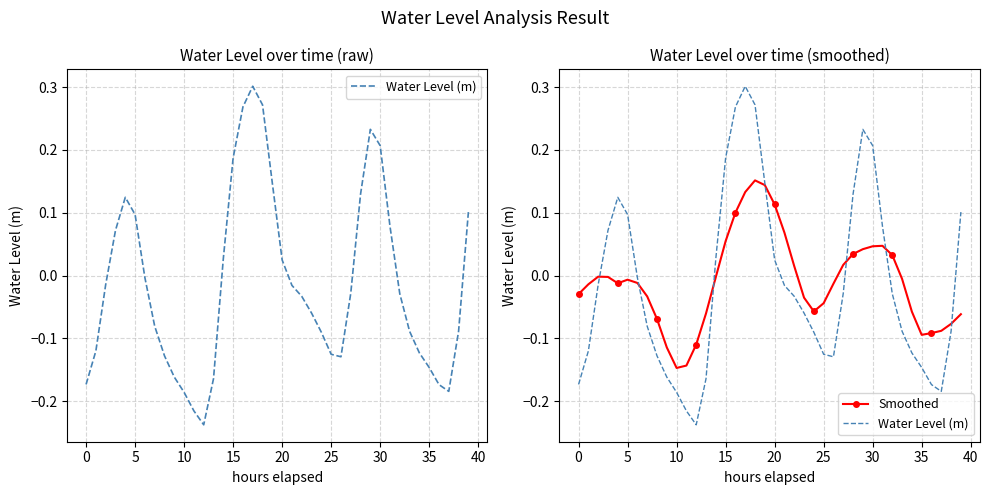

What is the value of the Water Level (m) point at the 18th from the left?

0.3